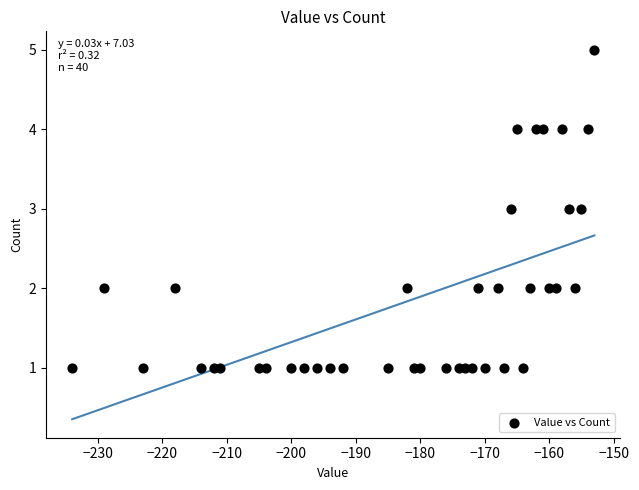

What is the range of X values (max minus min)?

81